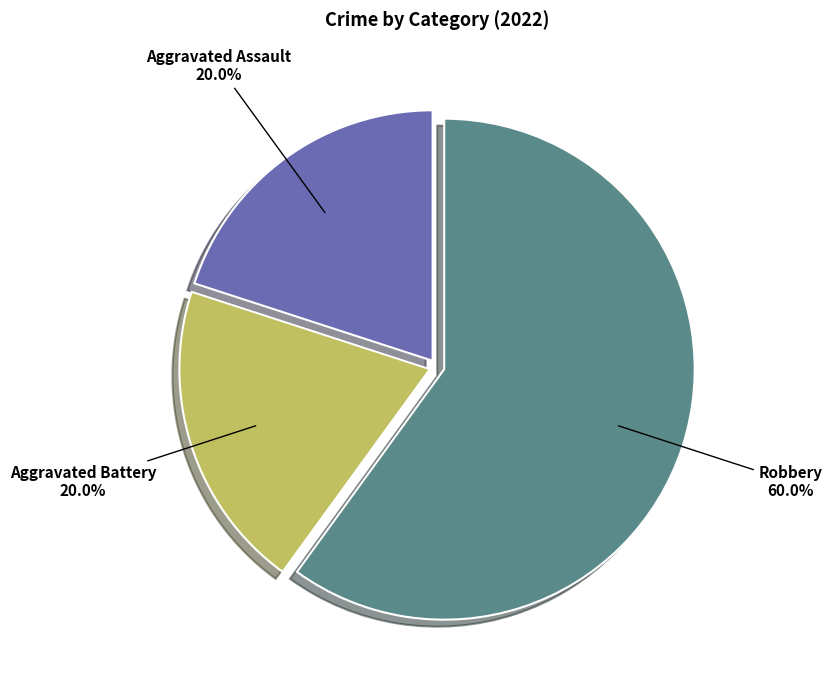

The Aggravated Assault slice represents 20% of the pie. True or false?

True